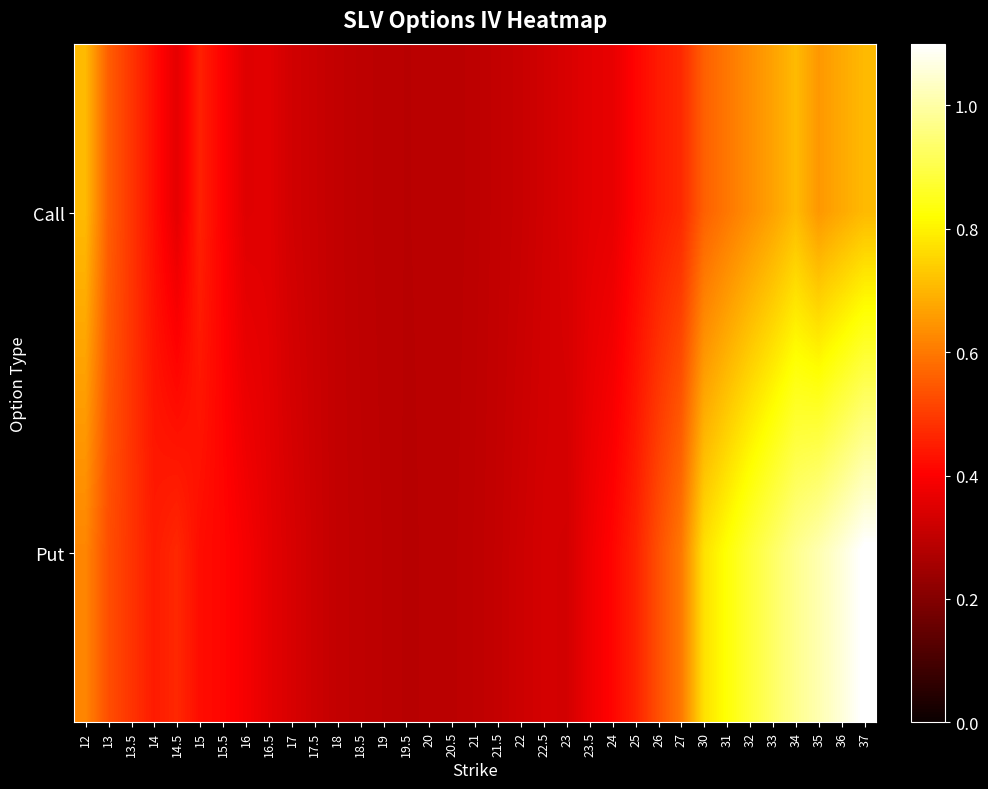

Which series has the largest total across all categories?

Put